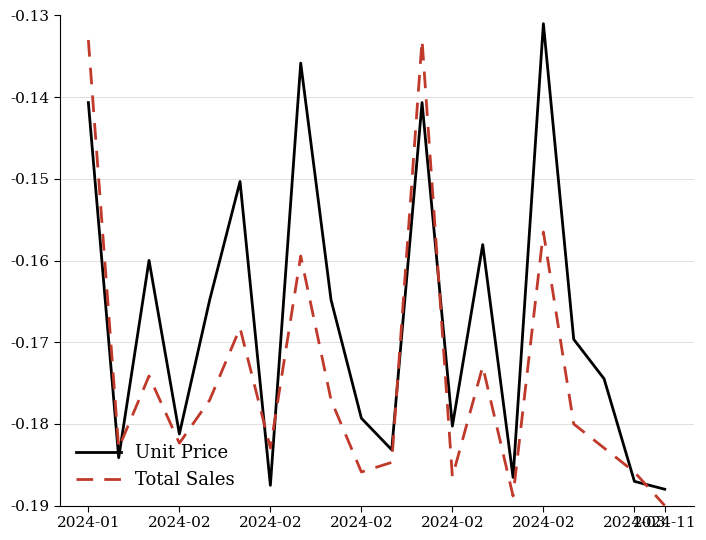

List the series in order of their overall mean, lowest first.

Total Sales, Unit Price